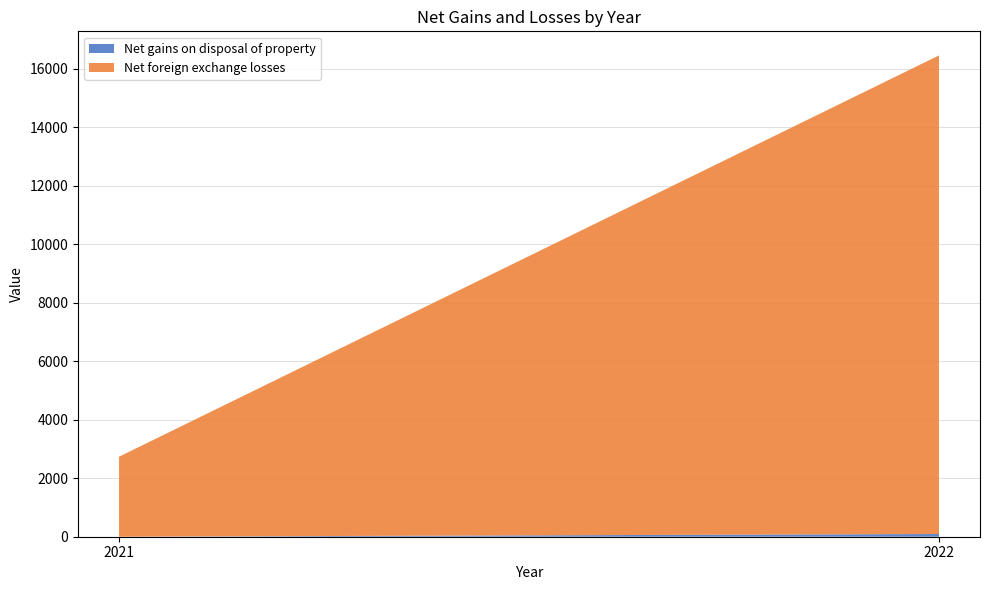

At which category is the sum across all series the highest?

2022